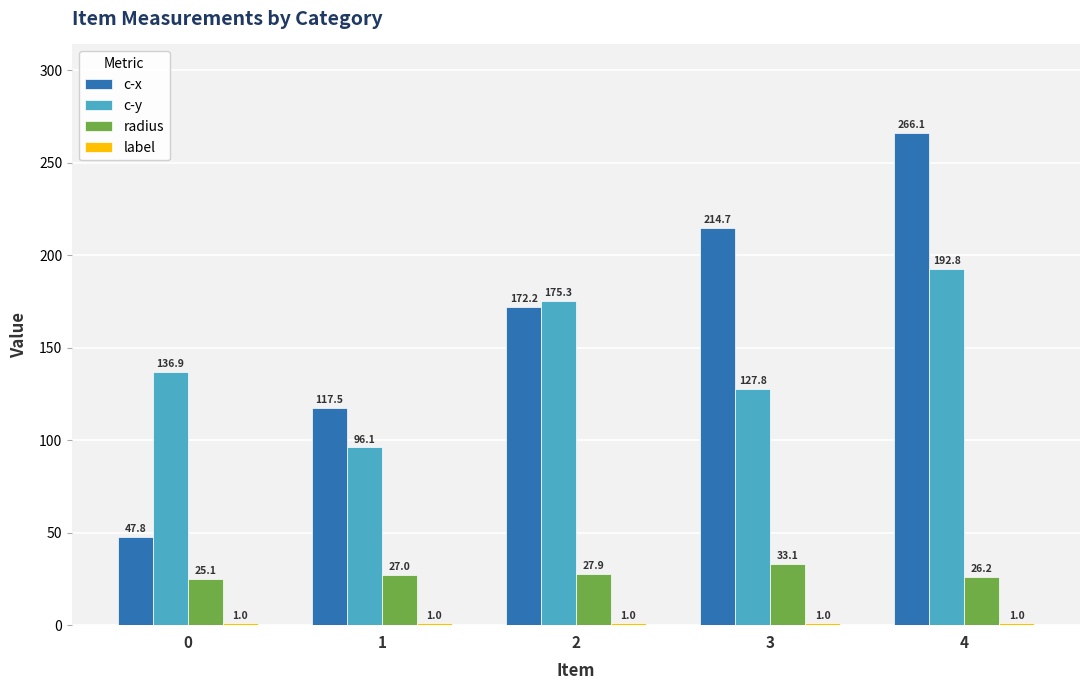

What is the difference between the maximum and minimum values in the c-x series?

218.3